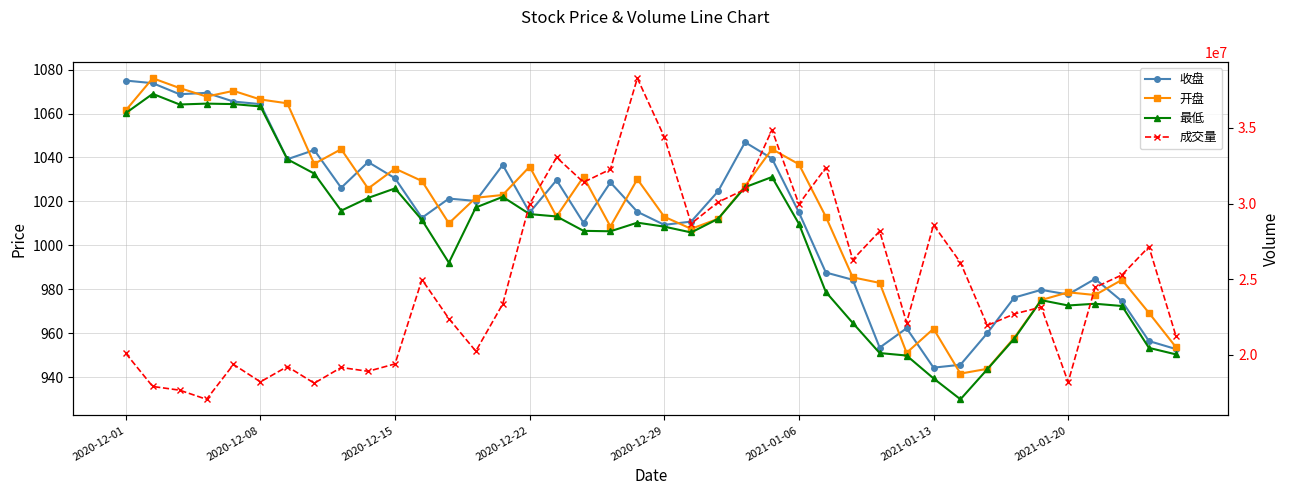

Which series changed the most between 18 and 35?

成交量